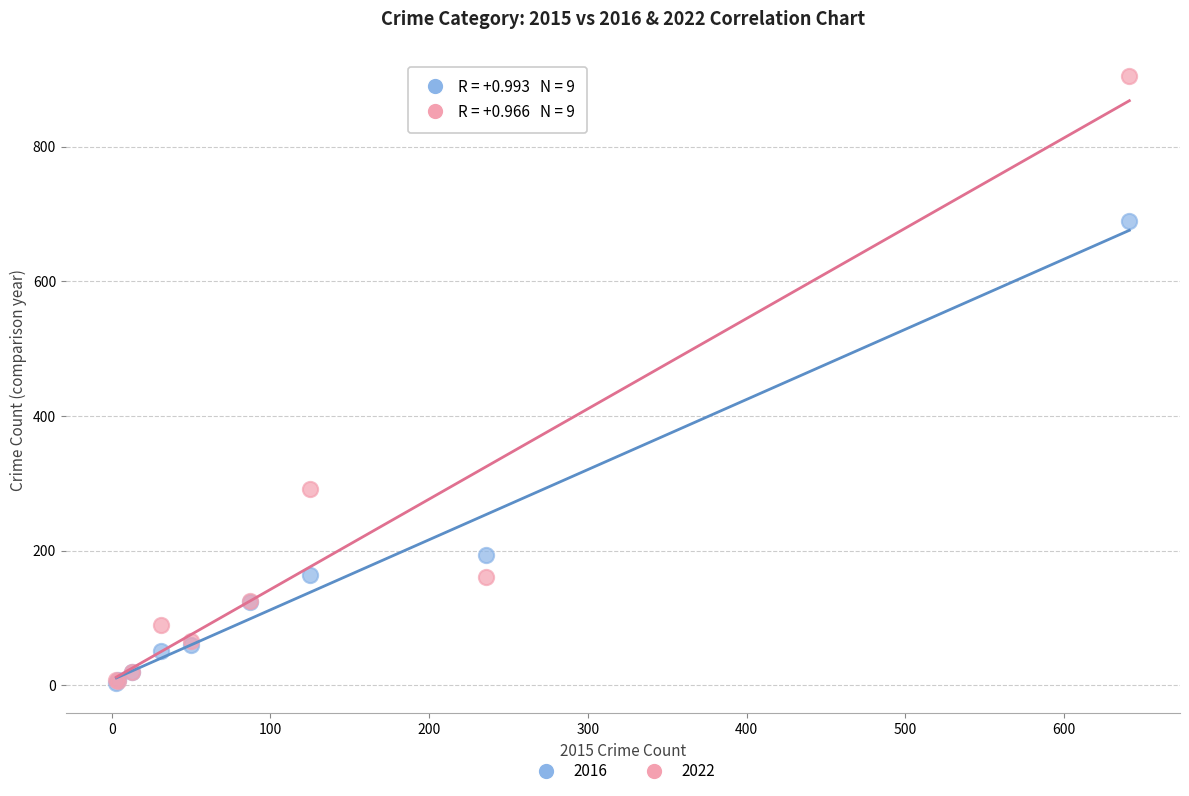

Across all series, what Y value is closest to 454?

291